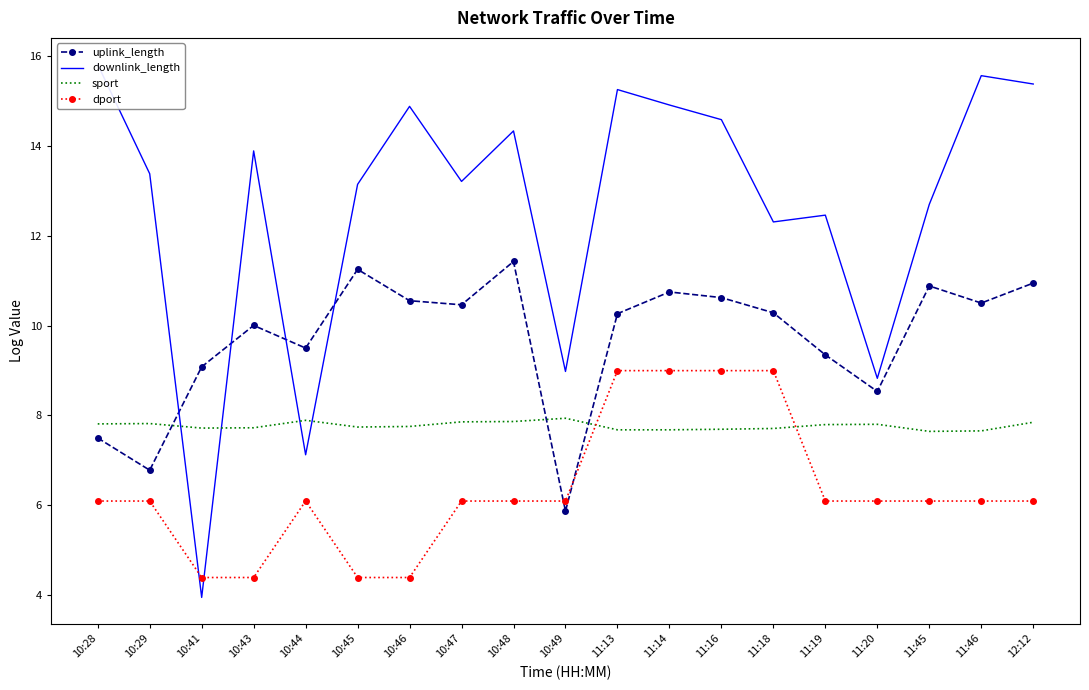

How many intersections are there between uplink_length and sport?

3